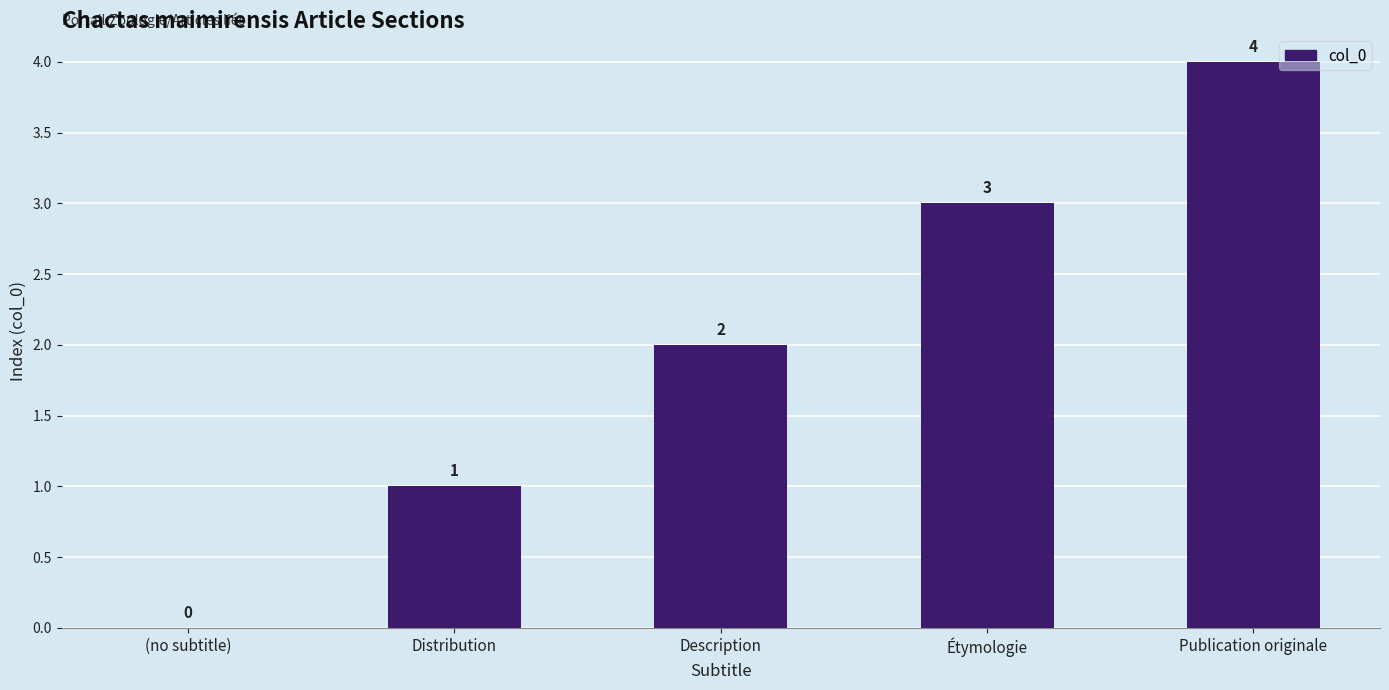

How many values are between 1 and 3?

3